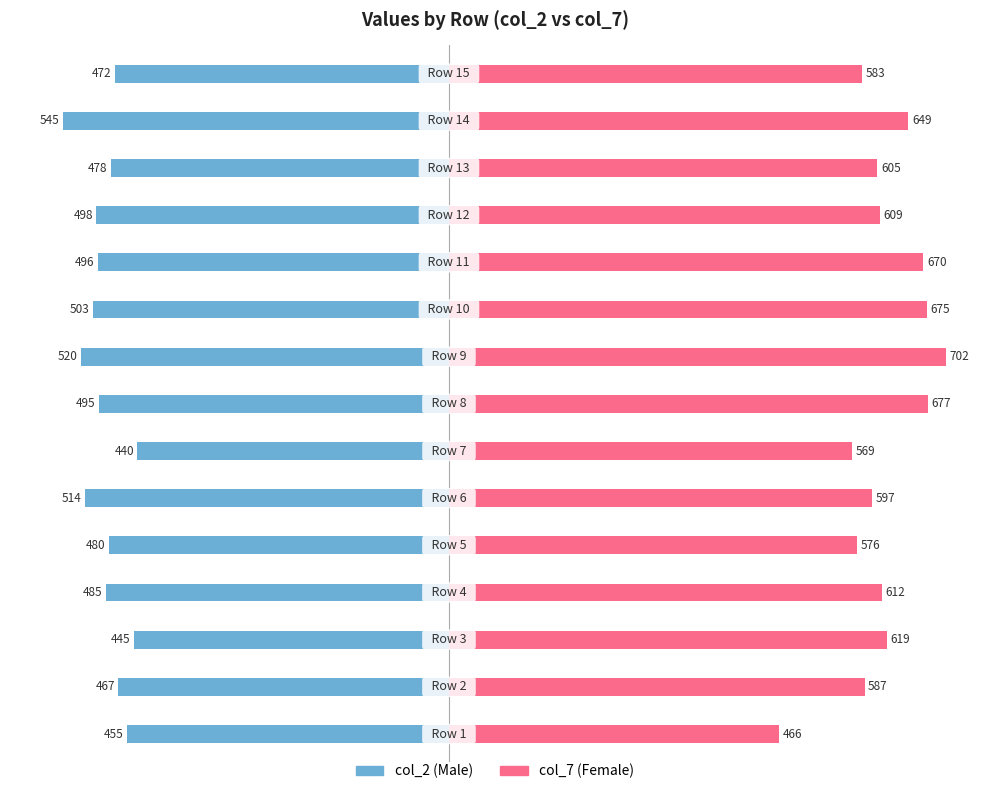

Which series has the largest range (max minus min)?

col_7 (Female)